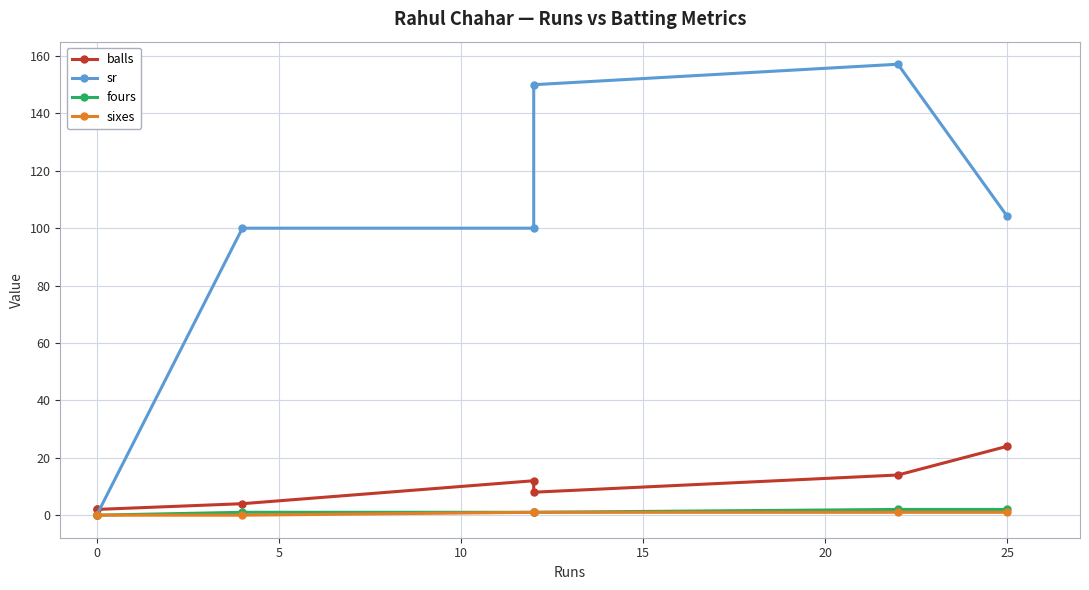

How many values in the sixes series are below 1?

3